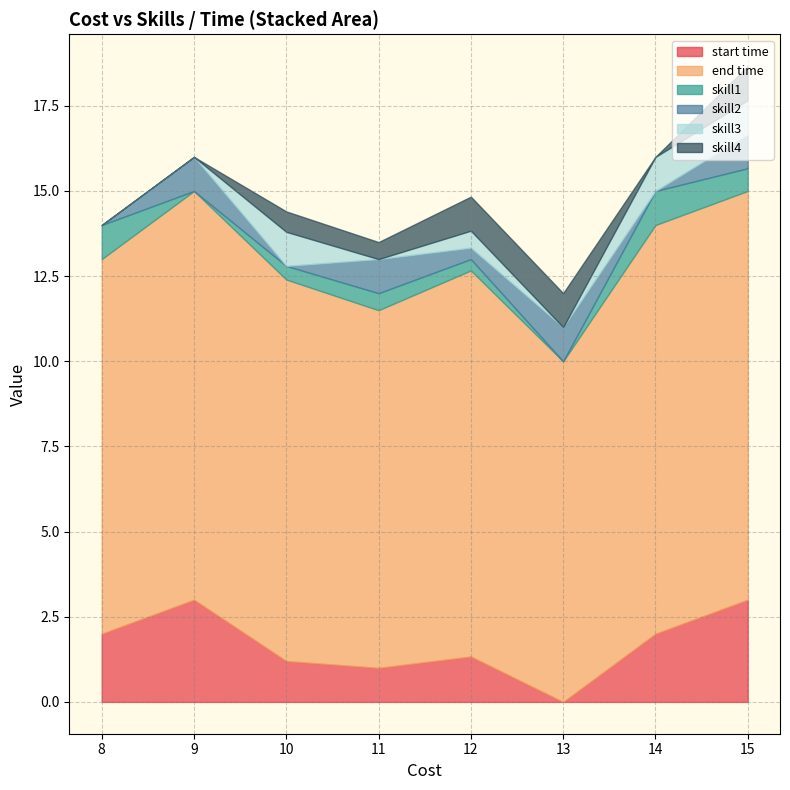

True or false: skill1 and skill4 cross at least once.

True